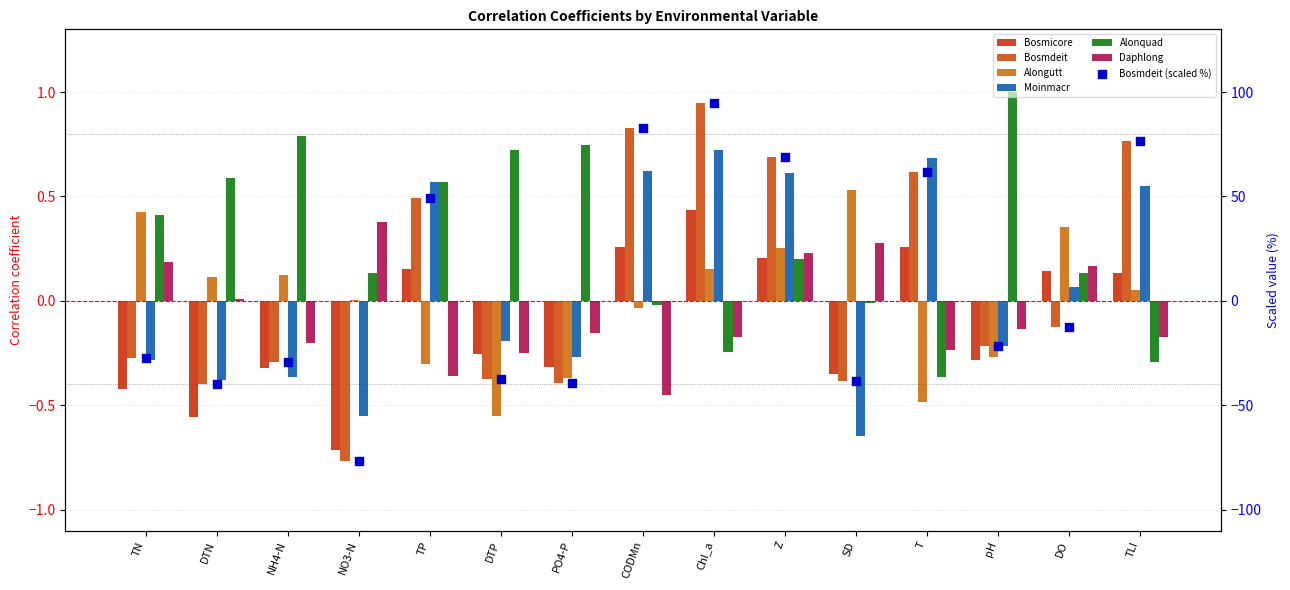

Which series reaches the minimum Y coordinate?

Bosmdeit